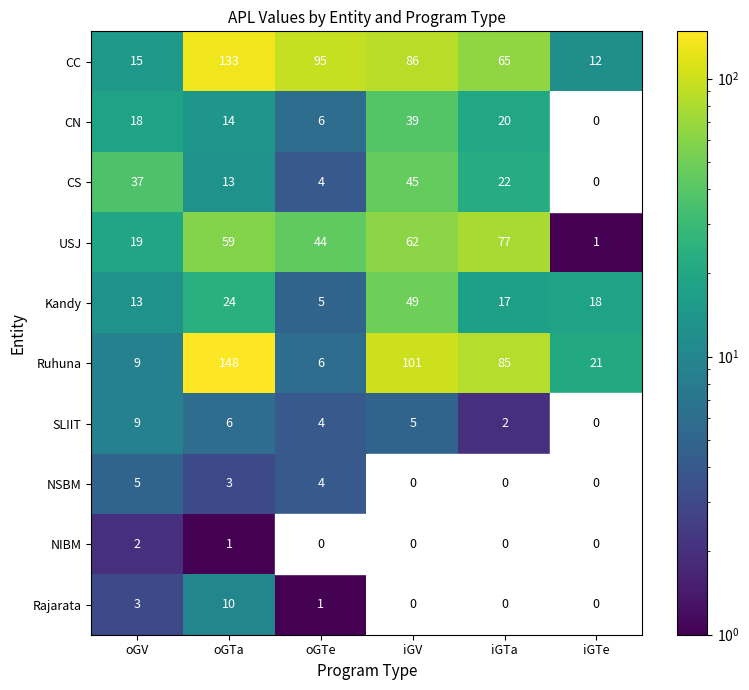

At how many categories does at least one series exceed 97?

2